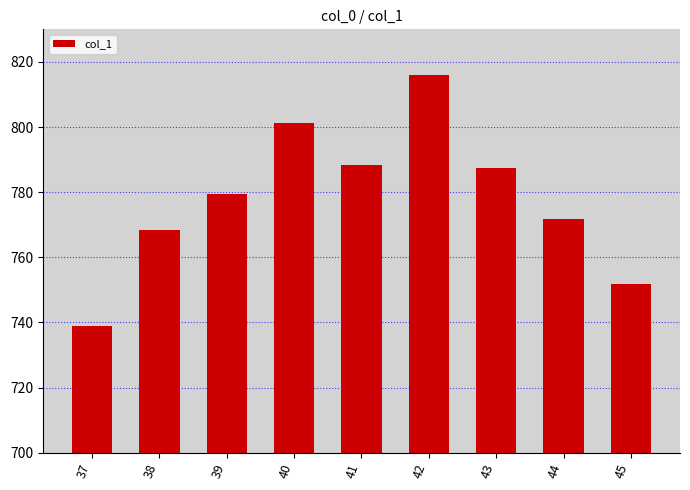

Read the value at 42.

816.1